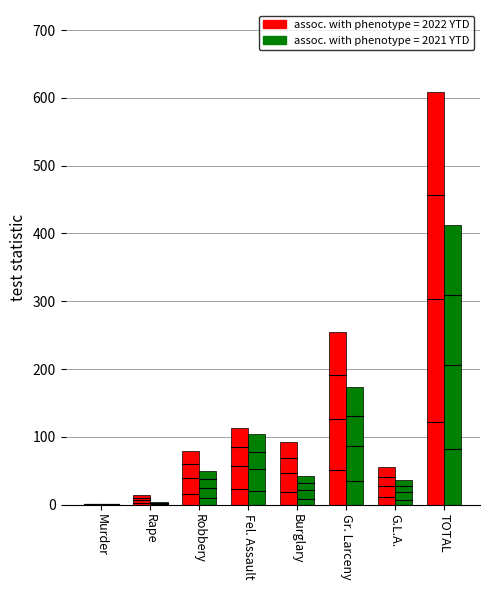

What is the maximum value shown in the chart?

608